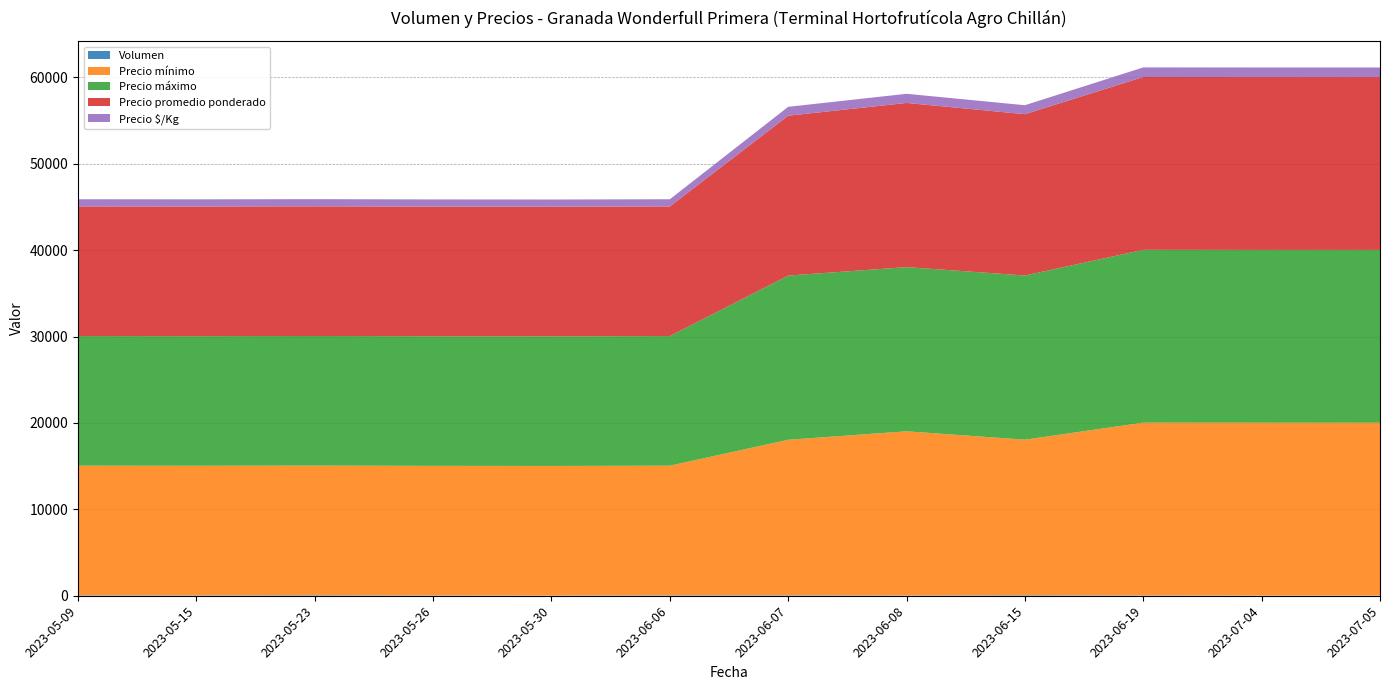

Reading right to left, list all the values displayed in this chart.

Volumen: 20	20	30	60	30	50	50	20	30	60	40	50
Precio mínimo: 20000	20000	20000	18000	19000	18000	15000	15000	15000	15000	15000	15000
Precio máximo: 20000	20000	20000	19000	19000	19000	15000	15000	15000	15000	15000	15000
Precio promedio ponderado: 20000	20000	20000	18667	19000	18500	15000	15000	15000	15000	15000	15000
Precio $/Kg: 1111	1111	1111	1037	1056	1028	833	833	833	833	833	833